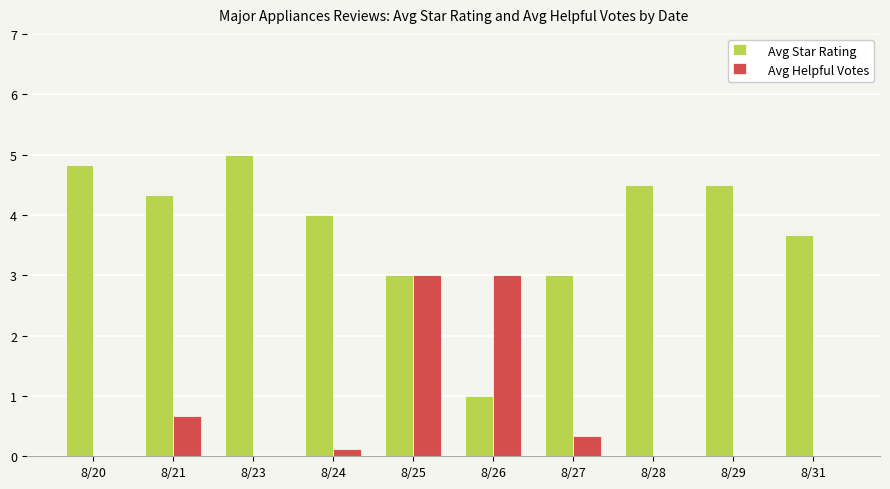

Reading left to right, what are all the values shown in this chart?

Avg Star Rating: 8/20=4.8	8/21=4.3	8/23=5.0	8/24=4.0	8/25=3.0	8/26=1.0	8/27=3.0	8/28=4.5	8/29=4.5	8/31=3.7
Avg Helpful Votes: 8/20=0.0	8/21=0.7	8/23=0.0	8/24=0.1	8/25=3.0	8/26=3.0	8/27=0.3	8/28=0.0	8/29=0.0	8/31=0.0